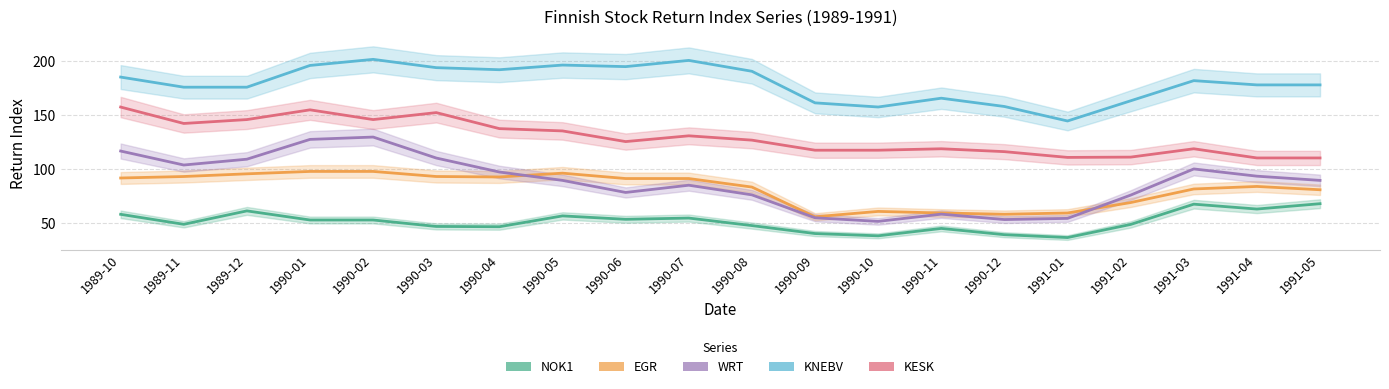

Is it true that M:WRT(RI)~E equals 53.1 at 1990-12?

True